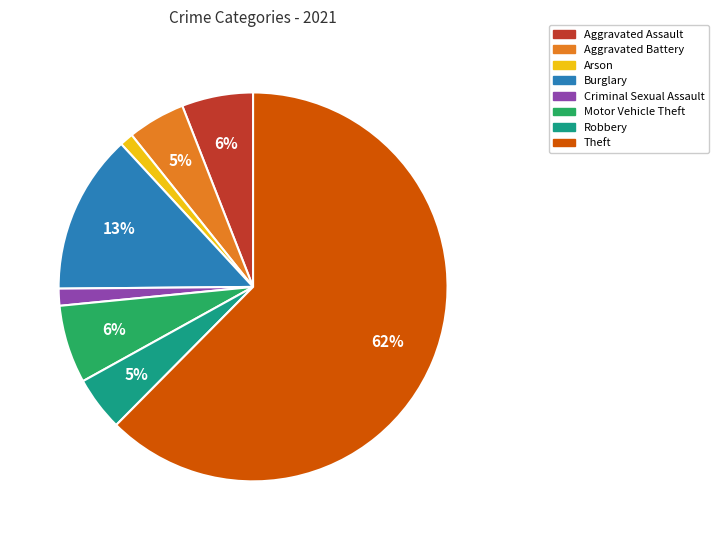

Do Theft and Aggravated Assault together represent more than half of the pie?

Yes